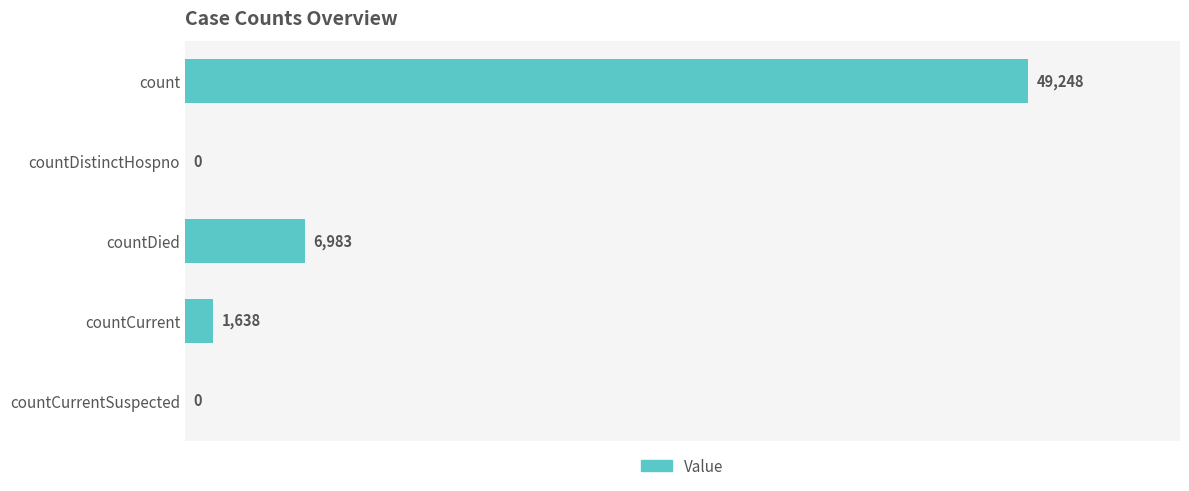

What is the sum of all values?

57869